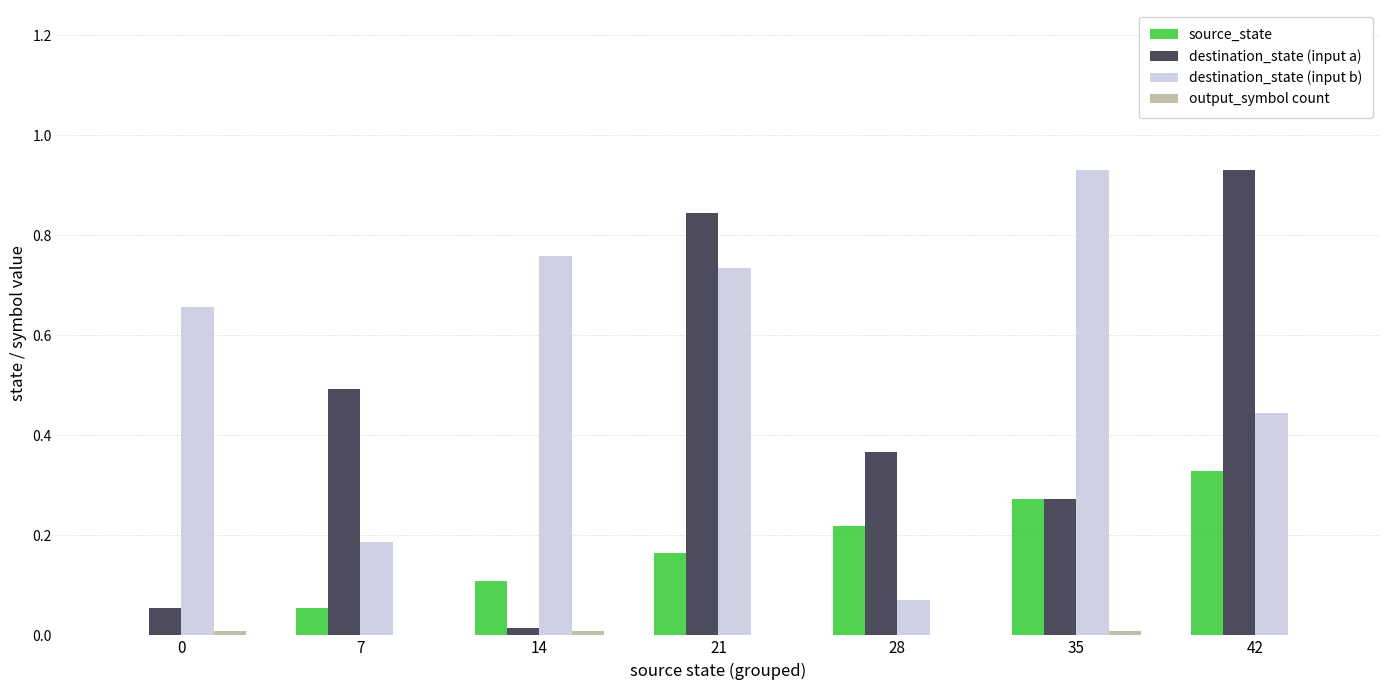

Is the value of source_state at 42 greater than the value of destination_state (input a) at 21?

No